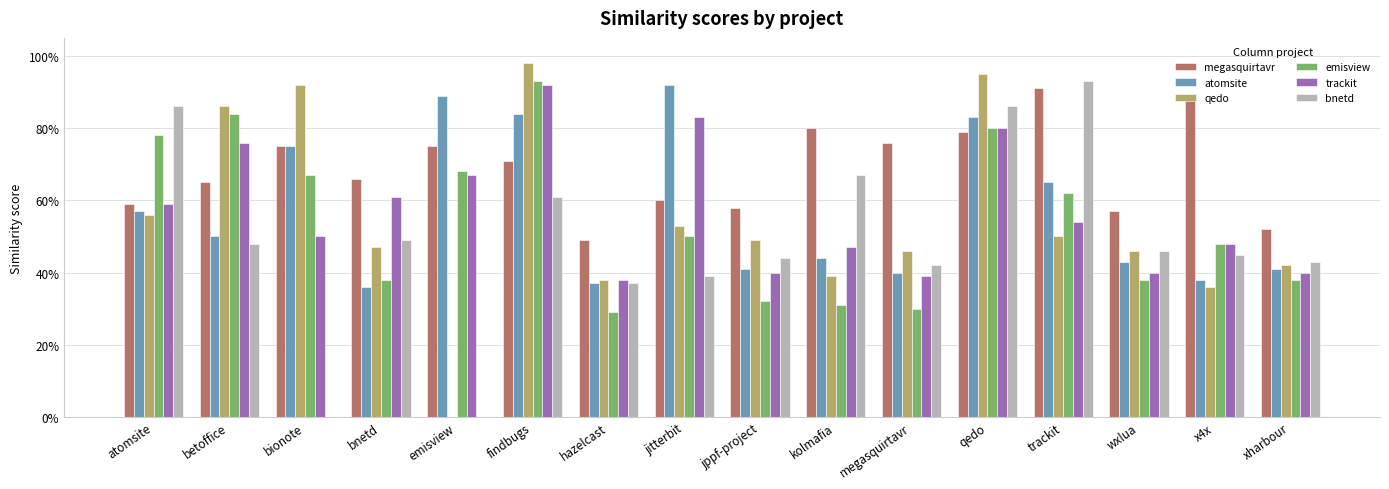

Which category has the lowest value in the trackit series?

hazelcast